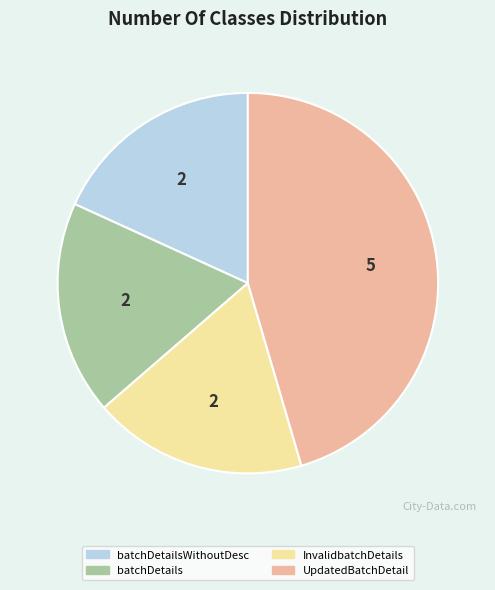

Which category has the biggest portion of the pie?

UpdatedBatchDetail